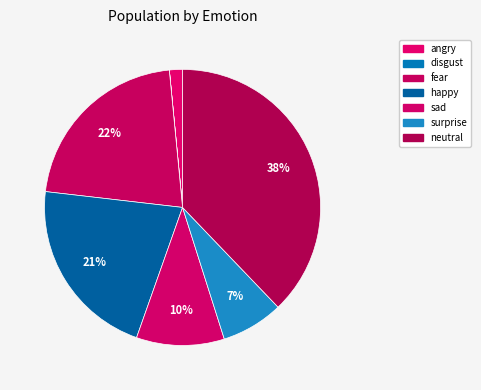

The surprise slice represents 1% of the pie. True or false?

False